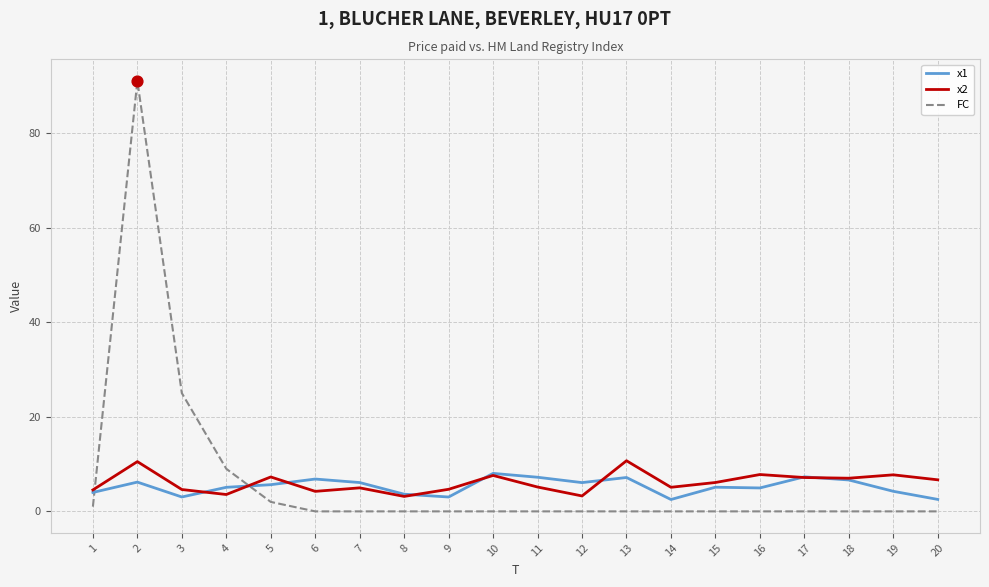

Is the value of x2 at 14 greater than the value of FC at 3?

No